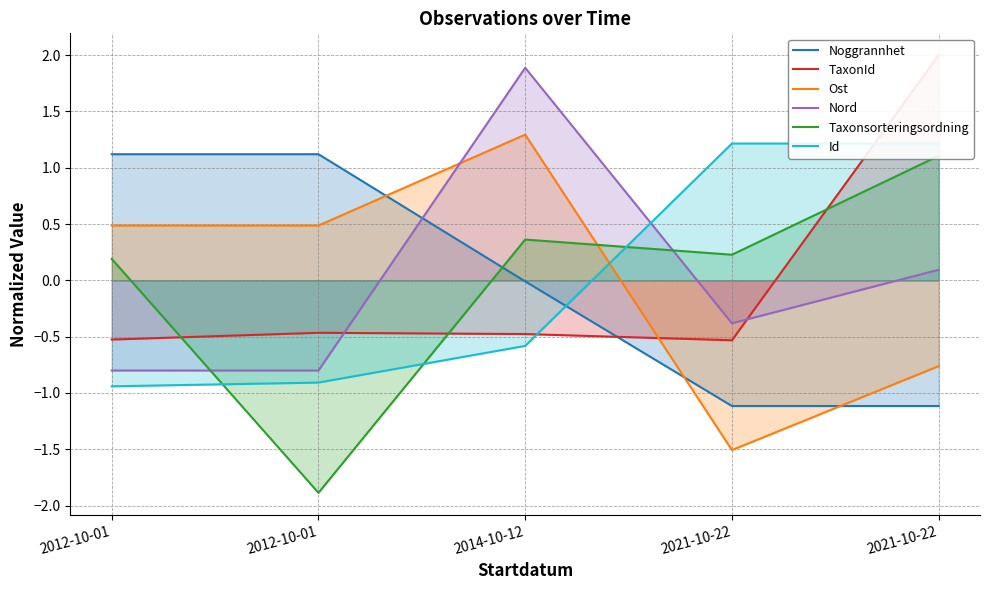

What are all the series names shown in the legend?

Noggrannhet, TaxonId, Ost, Nord, Taxonsorteringsordning, Id